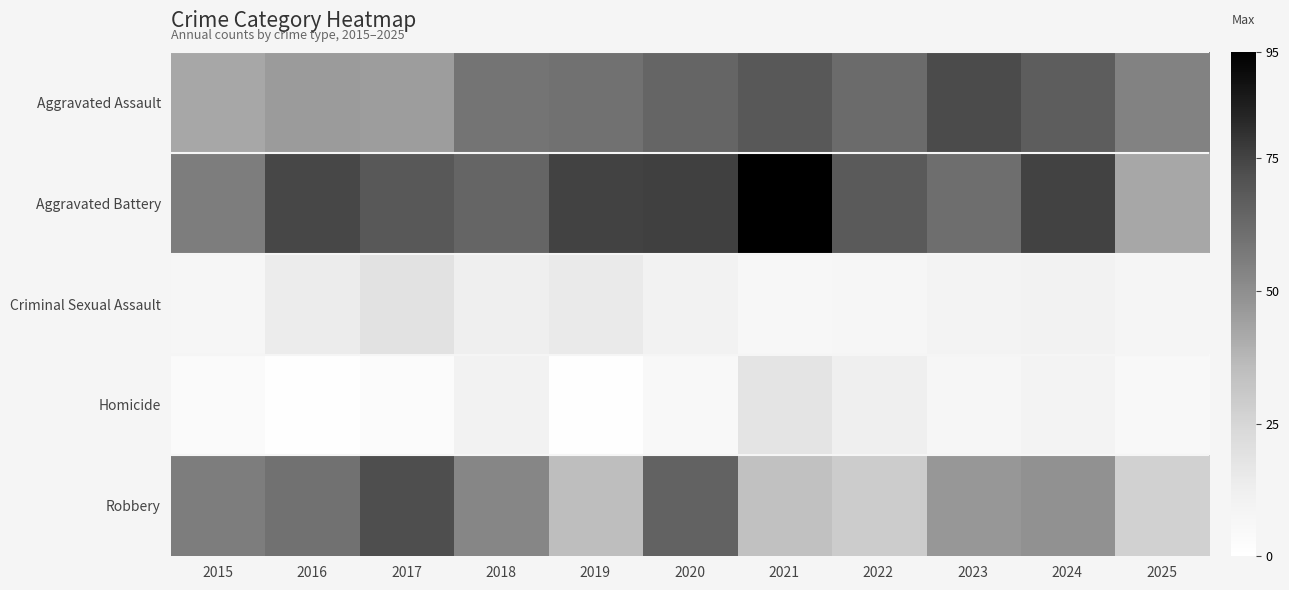

Between 2015 and 2018, which series saw the biggest shift?

Aggravated Assault